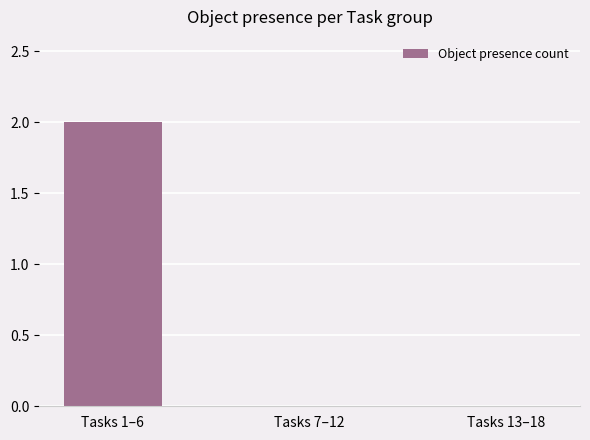

How many series are shown in this chart?

1